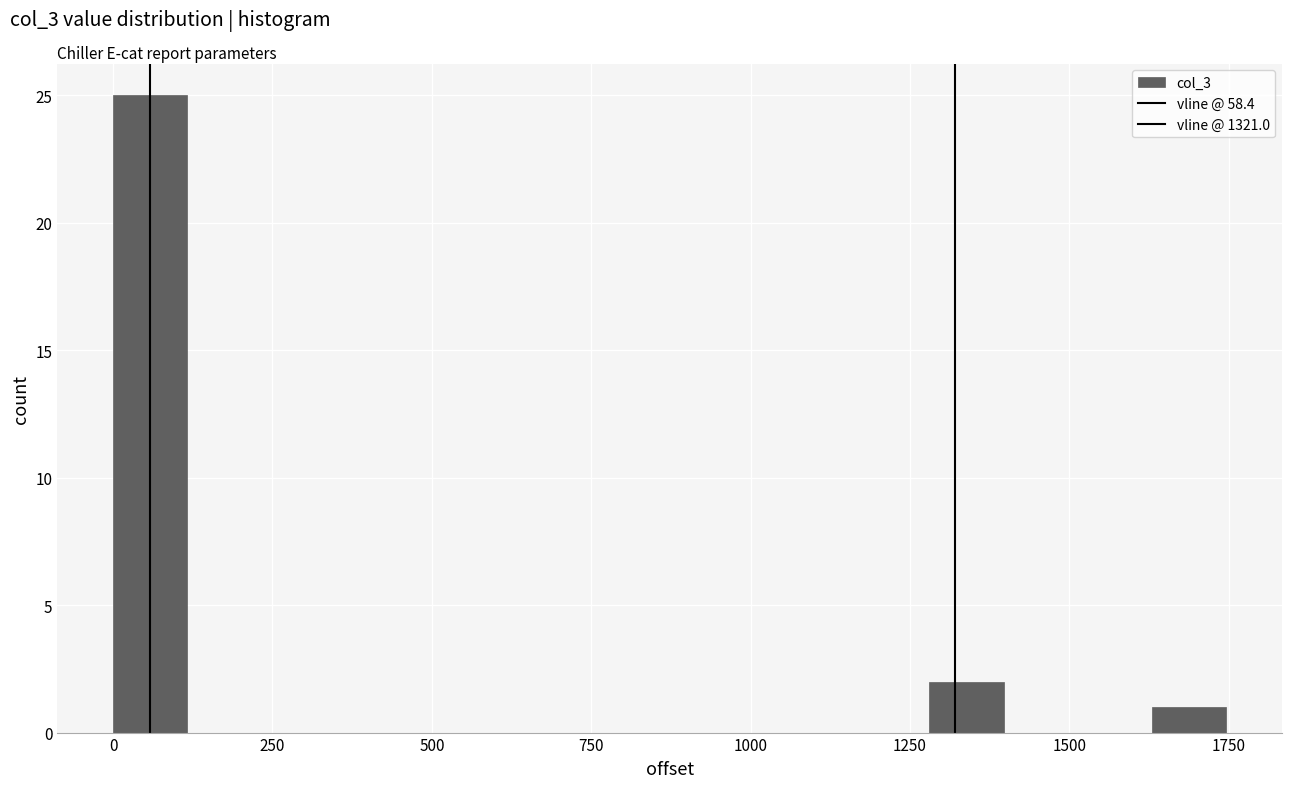

Read against the x-axis, roughly where is the centre of the tallest bar?

50